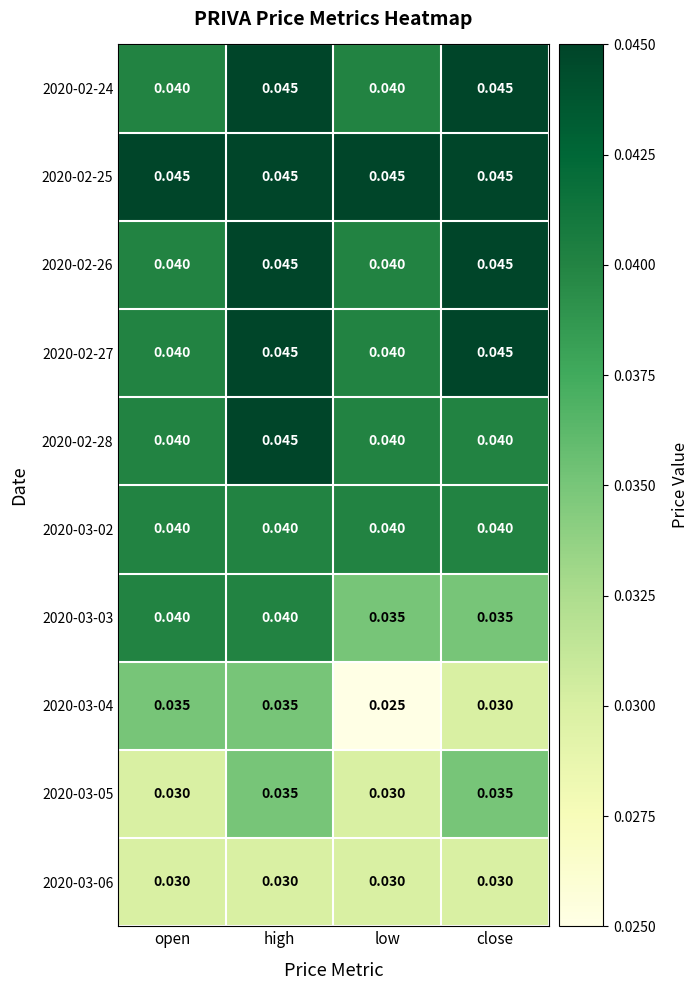

Is the value of 2020-02-24 at close greater than the value of 2020-03-04 at close?

Yes